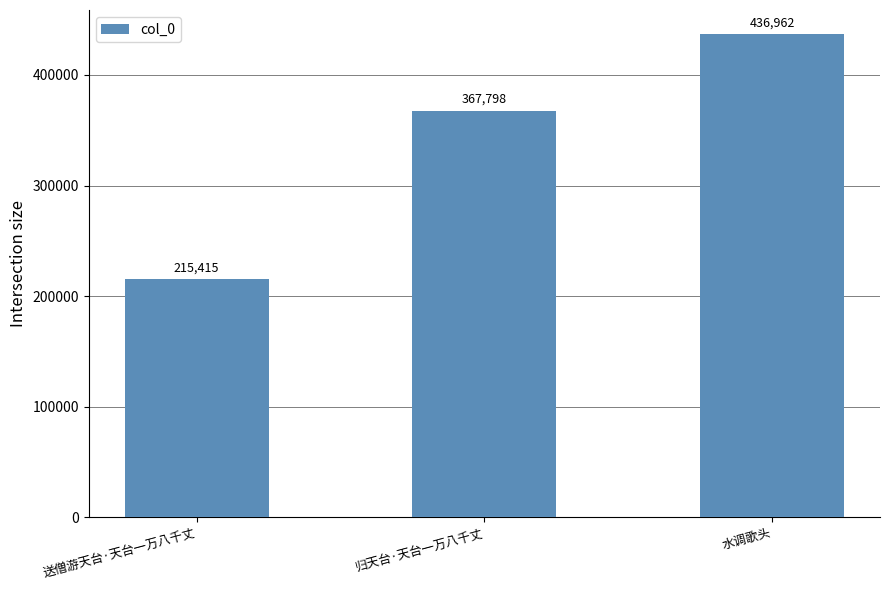

Reading left to right, what are all the values shown in this chart?

送僧游天台·天台一万八千丈=215415	归天台·天台一万八千丈=367798	水调歌头=436962